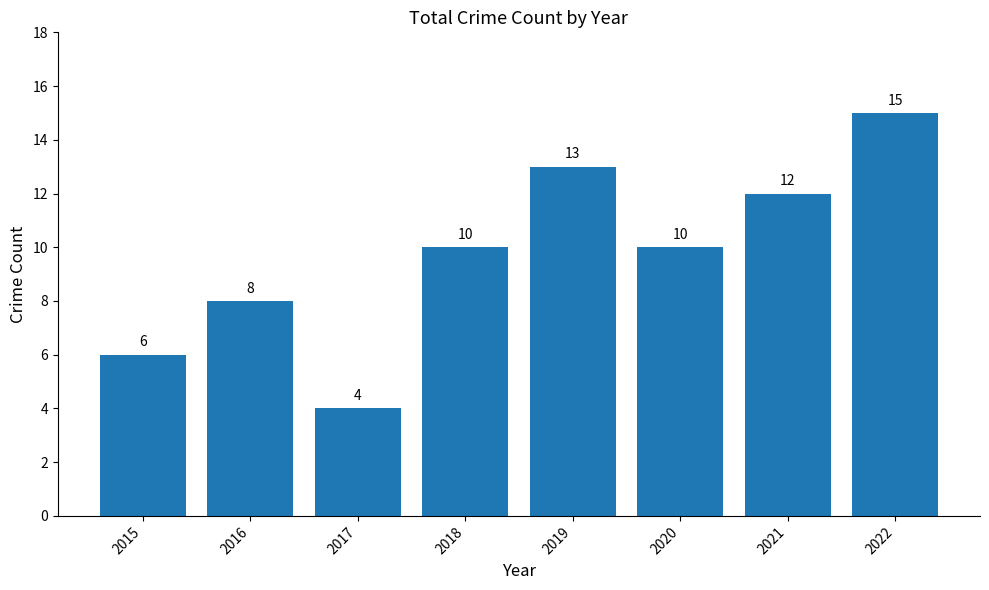

Which has a higher value, 2015 or 2018?

2018